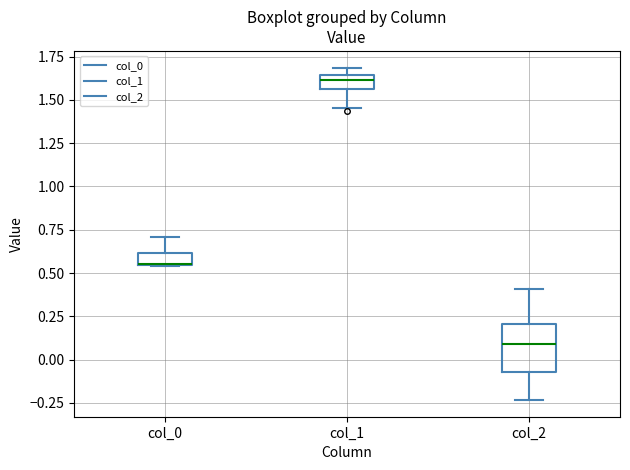

Comparing the boxes themselves (not the whiskers), which one is the tallest?

col_2